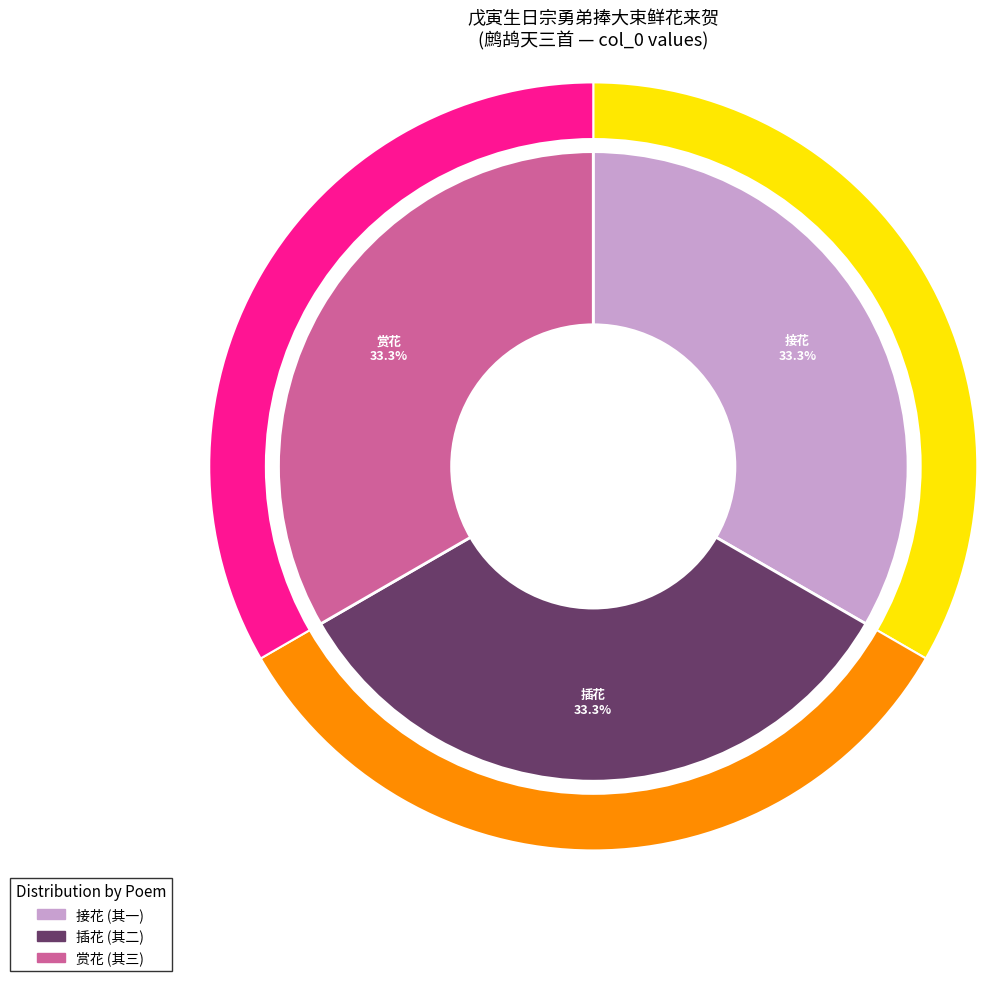

What percentage is the 鹧鸪天 戊寅生日宗勇弟捧大束鲜花来贺 其二 插花 slice, to the nearest percent?

33%